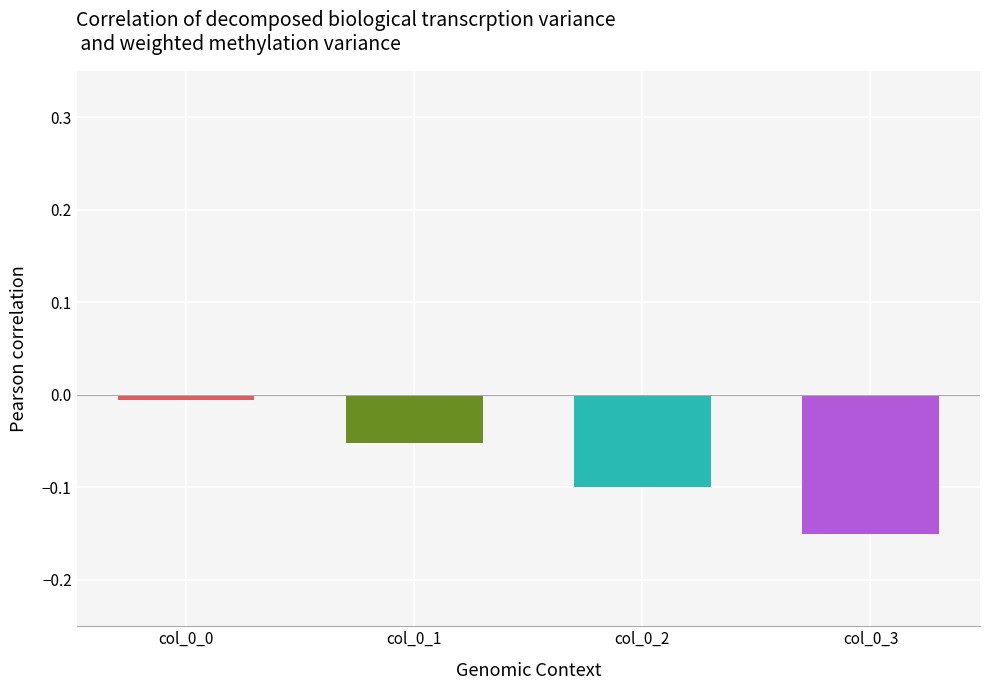

True or false: the data shows -0.1 at col_0_1.

True